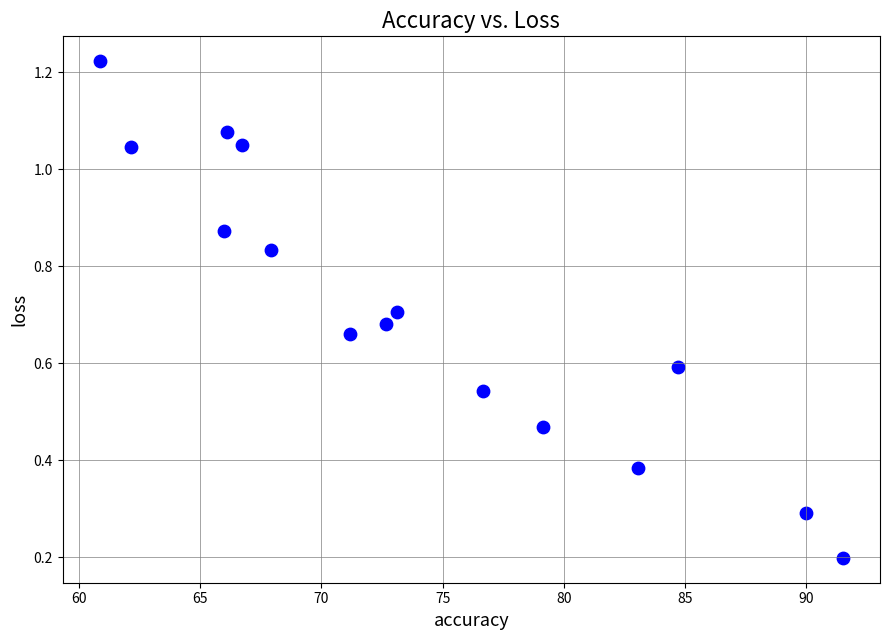

What is the range of X values (max minus min)?

30.7